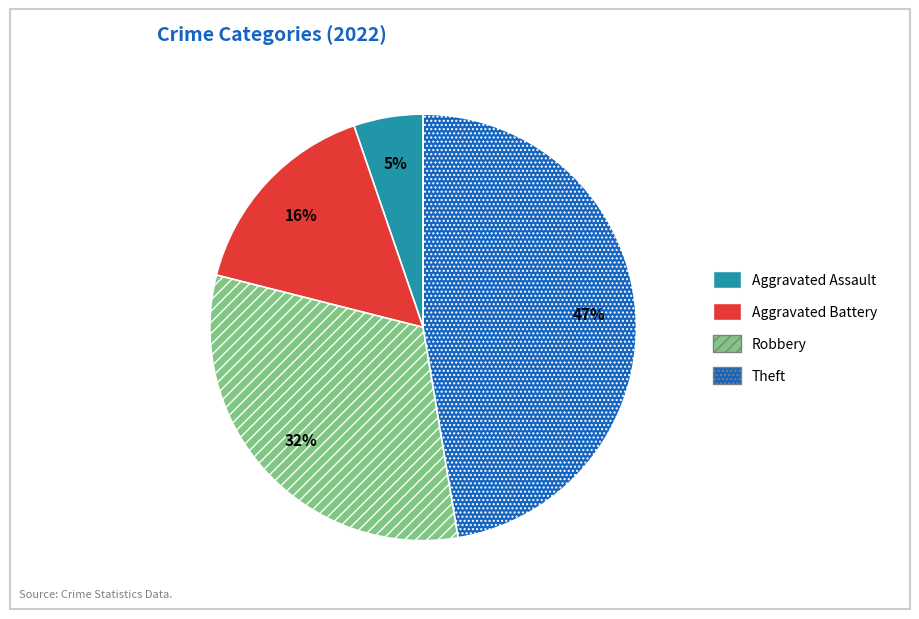

To the nearest percent, what is the average slice percentage?

25%